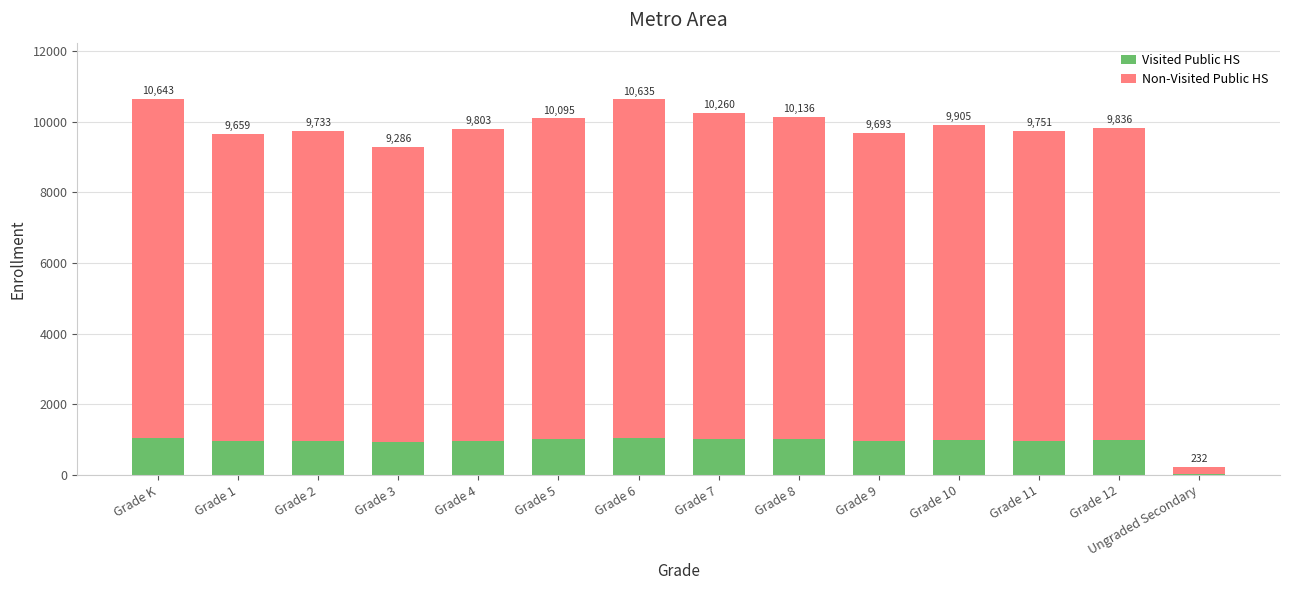

Are the bars grouped side by side (vs. stacked)?

No